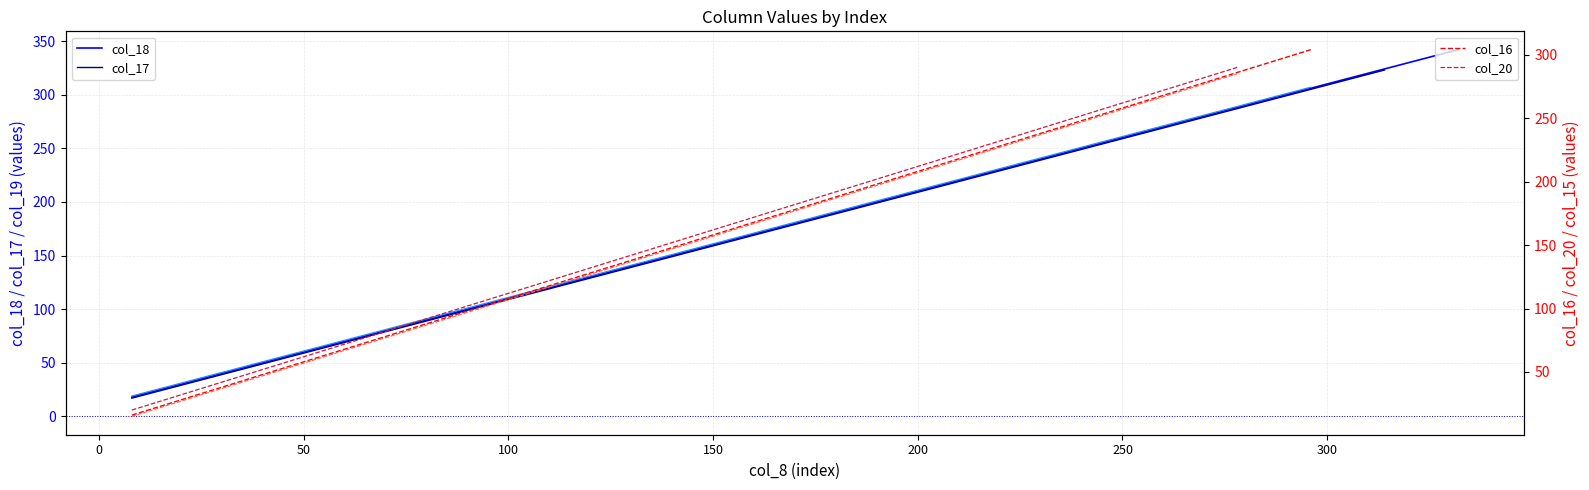

Which series has the widest spread of values?

col_18